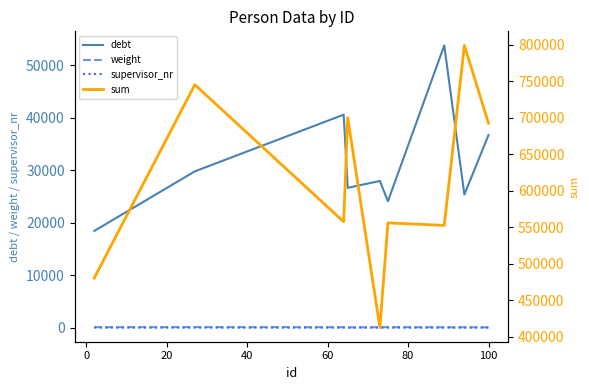

True or false: supervisor_nr and debt intersect in this chart.

False